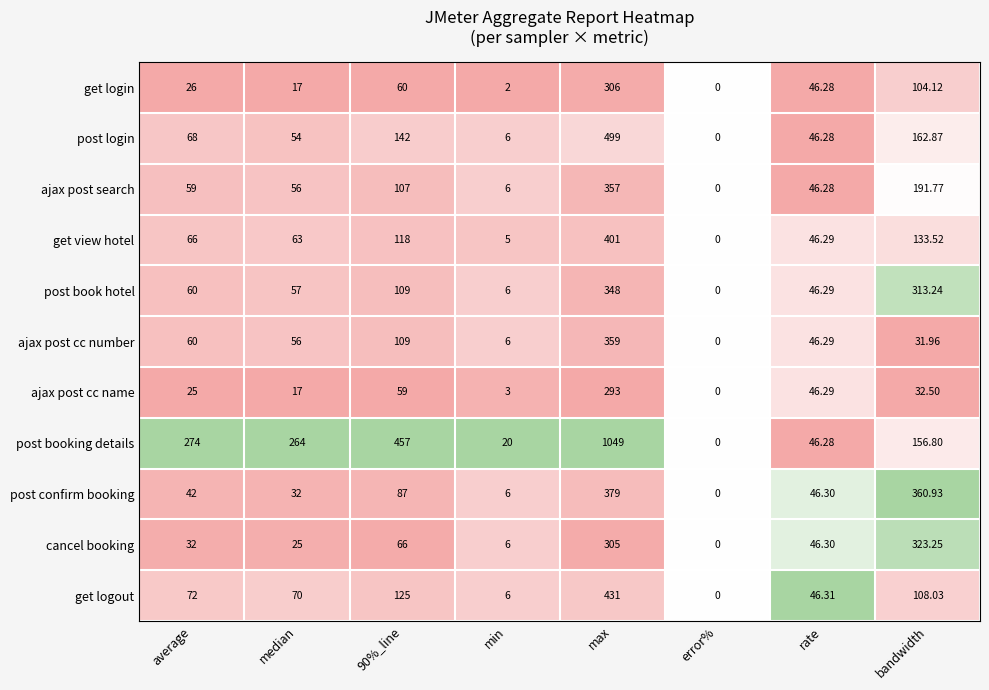

Which category has the highest value in the get login series?

max